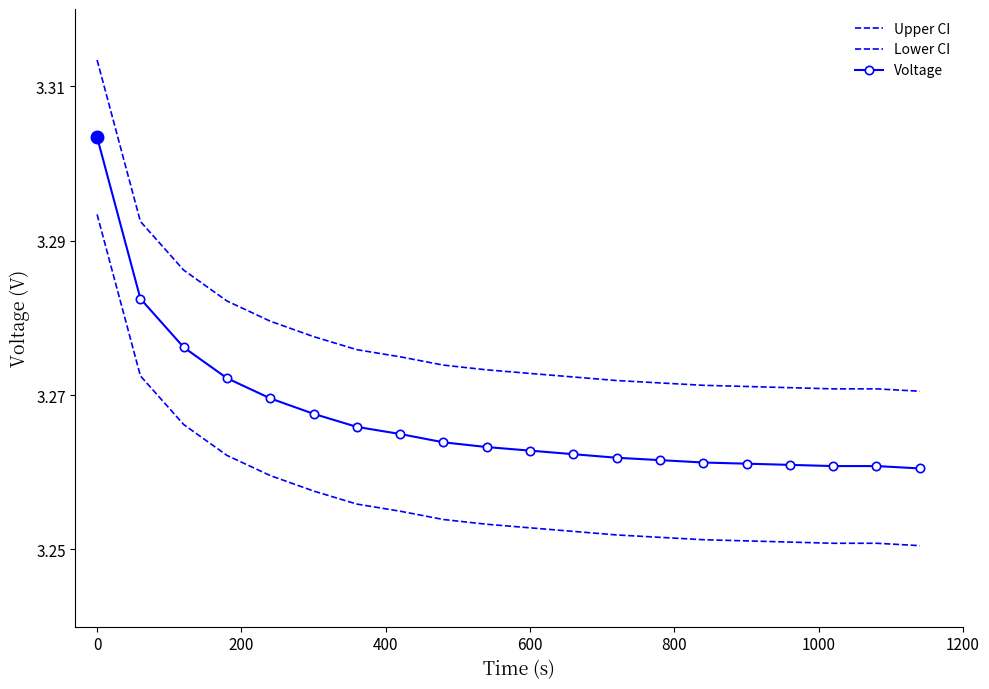

True or false: Voltage and Upper CI cross at least once.

False